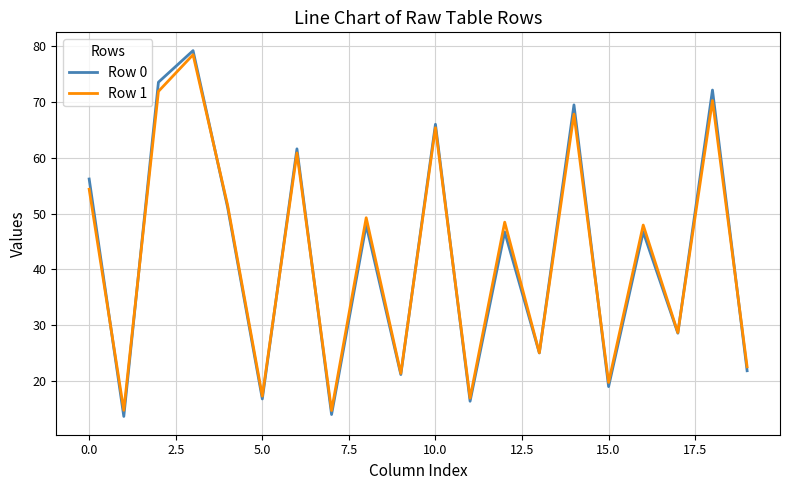

What is the lowest value of the Row 0 series?

13.7